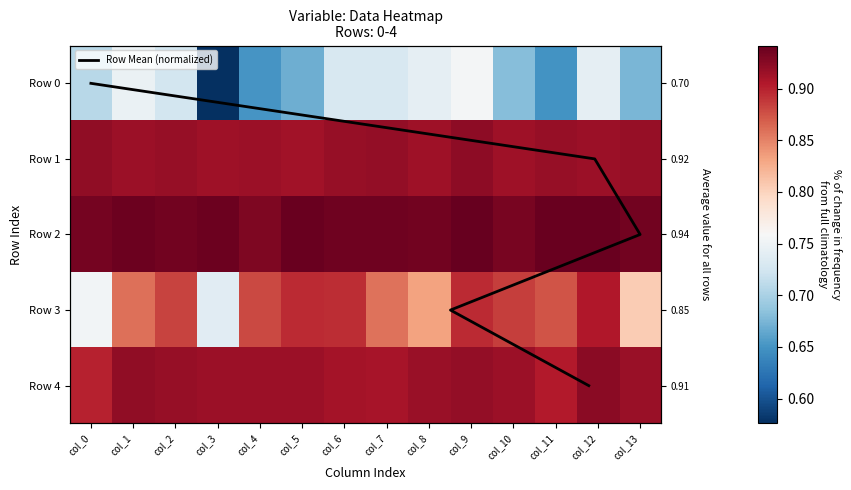

Reading right to left, what are all the values shown in this chart?

Row 0: 0.7	0.7	0.6	0.7	0.8	0.7	0.7	0.7	0.7	0.7	0.6	0.7	0.7	0.7
Row 1: 0.9	0.9	0.9	0.9	0.9	0.9	0.9	0.9	0.9	0.9	0.9	0.9	0.9	0.9
Row 2: 0.9	0.9	0.9	0.9	0.9	0.9	0.9	0.9	0.9	0.9	0.9	0.9	0.9	0.9
Row 3: 0.8	0.9	0.9	0.9	0.9	0.8	0.9	0.9	0.9	0.9	0.7	0.9	0.9	0.8
Row 4: 0.9	0.9	0.9	0.9	0.9	0.9	0.9	0.9	0.9	0.9	0.9	0.9	0.9	0.9